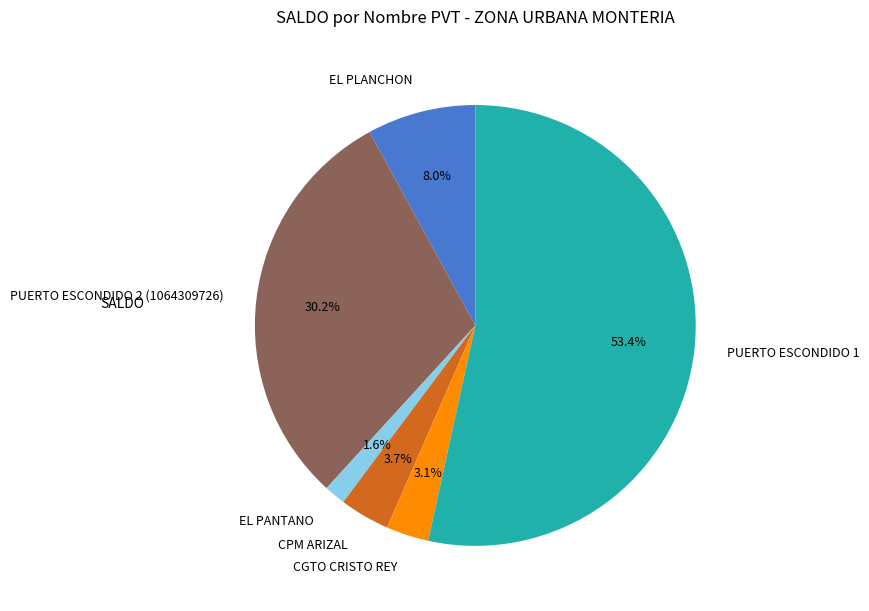

Count the number of slices in the pie.

6